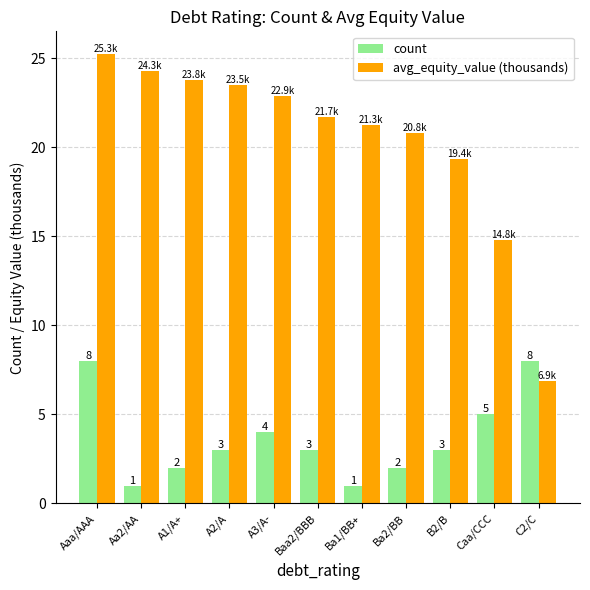

What is the sum of all count values?

40.0